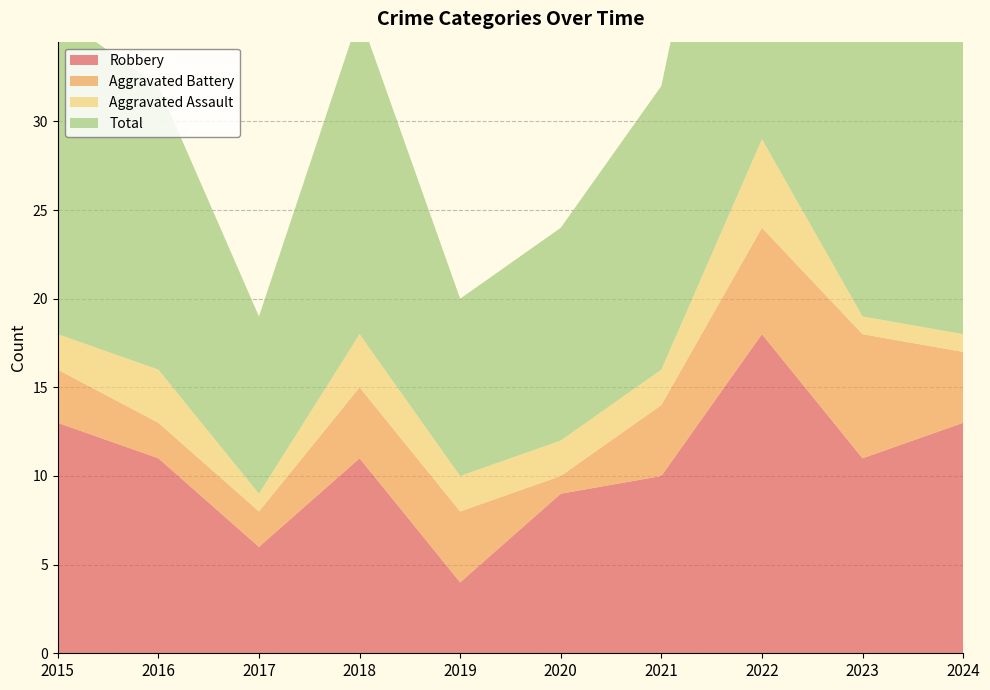

Reading left to right, extract all data points from this chart.

Robbery: 2015=13	2016=11	2017=6	2018=11	2019=4	2020=9	2021=10	2022=18	2023=11	2024=13
Aggravated Battery: 2015=3	2016=2	2017=2	2018=4	2019=4	2020=1	2021=4	2022=6	2023=7	2024=4
Aggravated Assault: 2015=2	2016=3	2017=1	2018=3	2019=2	2020=2	2021=2	2022=5	2023=1	2024=1
Total: 2015=18	2016=16	2017=10	2018=18	2019=10	2020=12	2021=16	2022=30	2023=20	2024=18